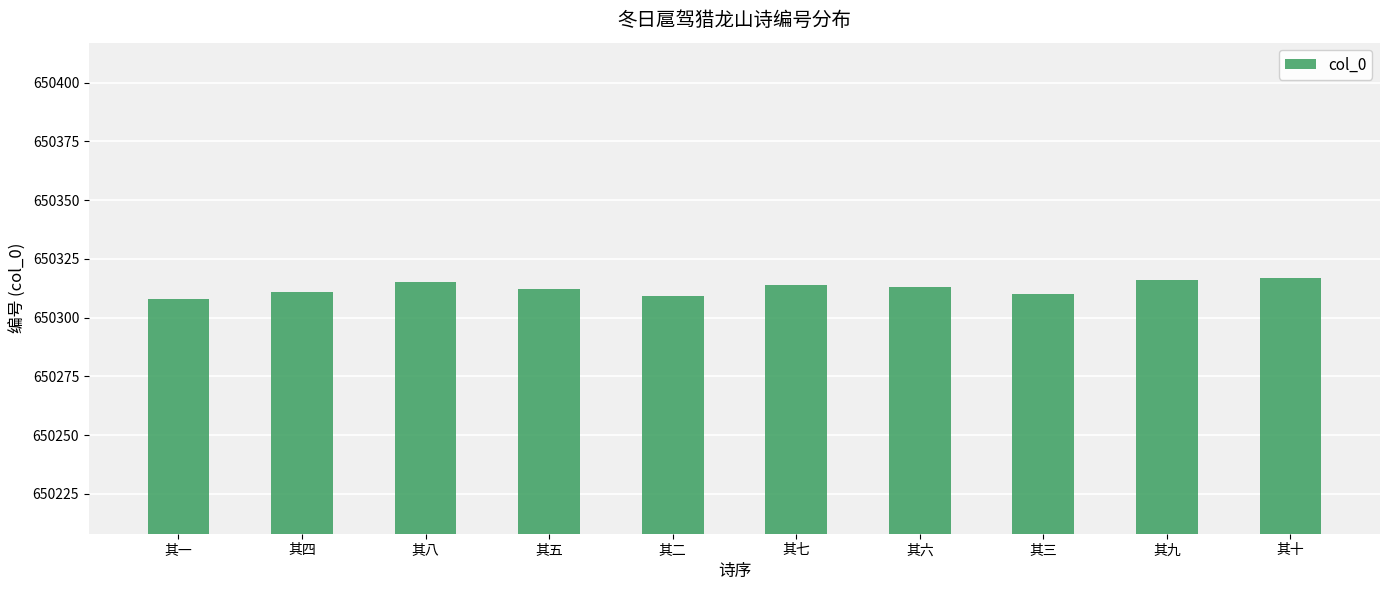

What is the ratio of the value at 其十 to the value at 其六?

1.0